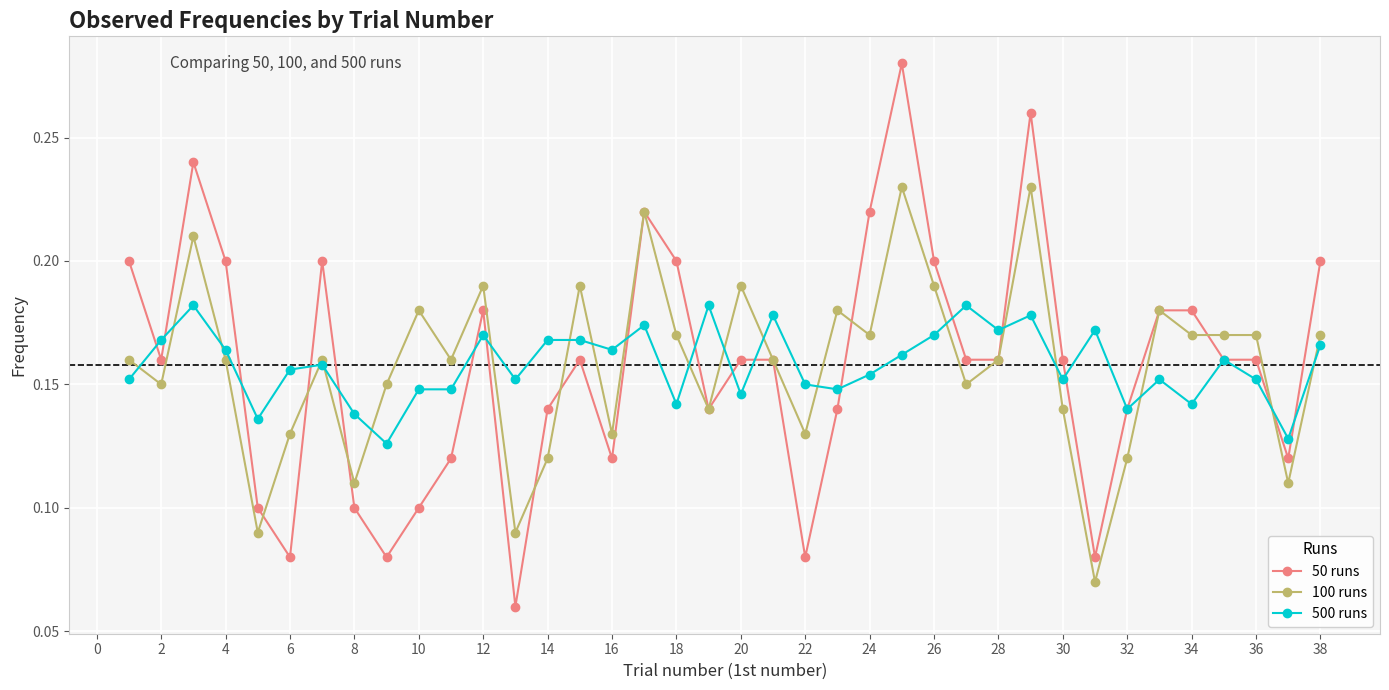

What are all the series names shown in the legend?

50 runs, 100 runs, 500 runs